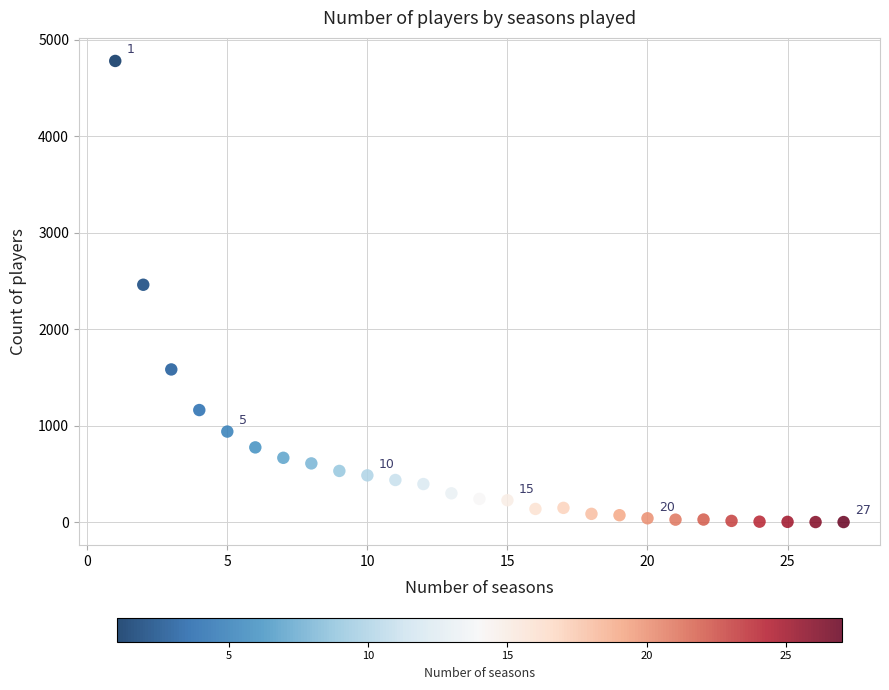

What Y value in the scatter plot is closest to 2391?

2461